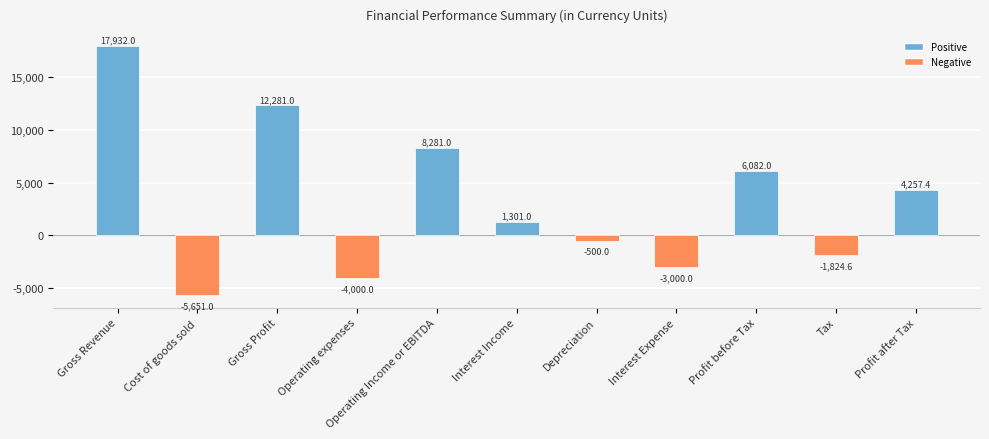

Does the chart contain stacked bars?

No